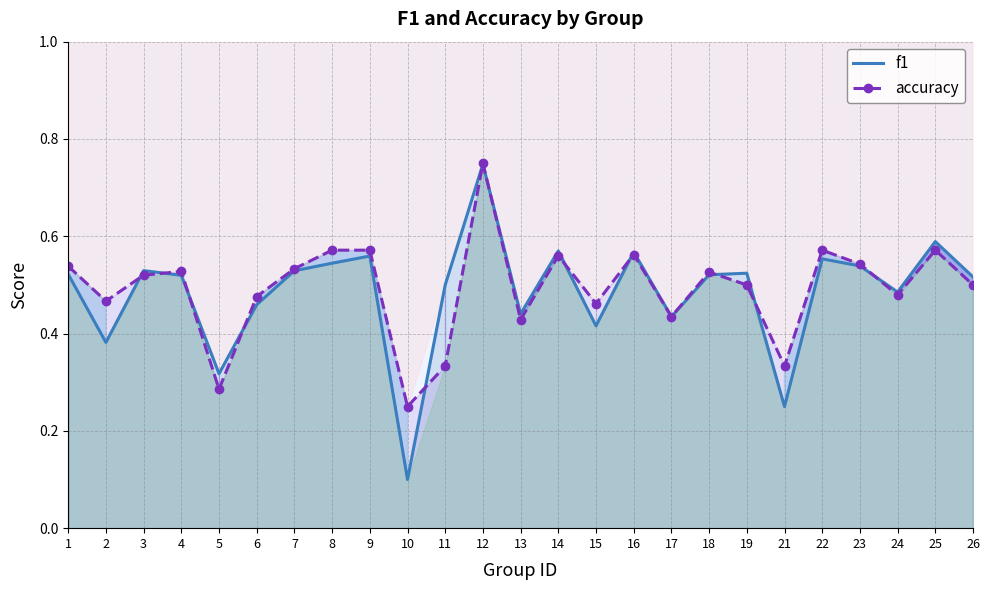

Is the value of accuracy at 7 greater than the value of f1 at 17?

Yes